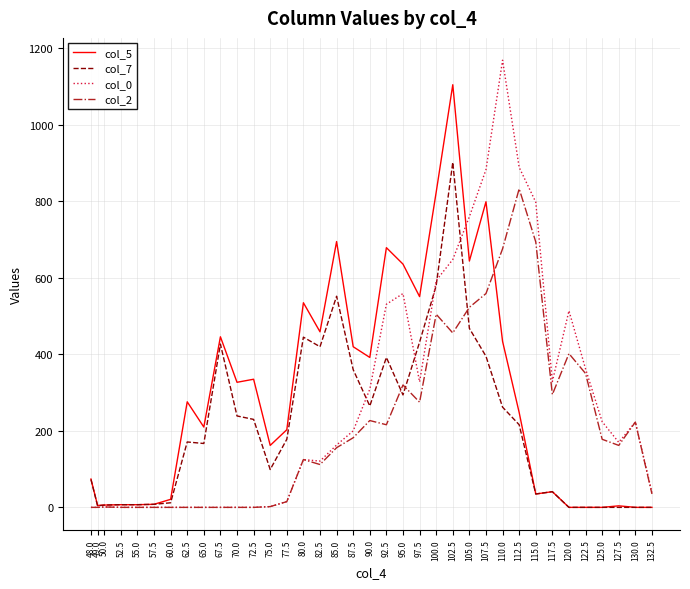

What is the average value of the col_0 series?

277